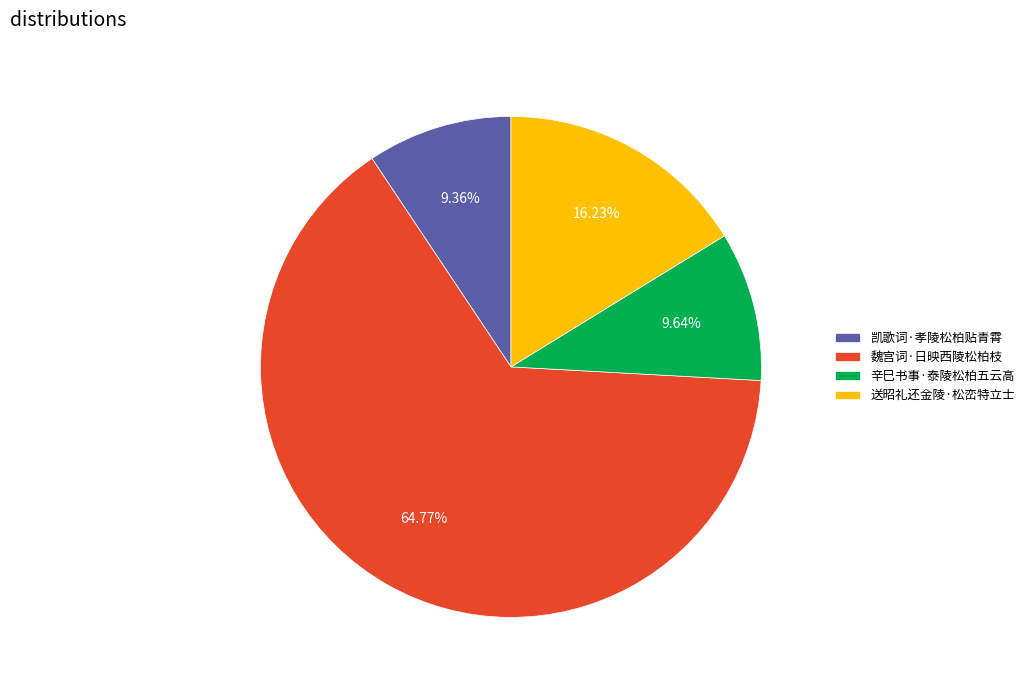

How many segments does this pie chart have?

4